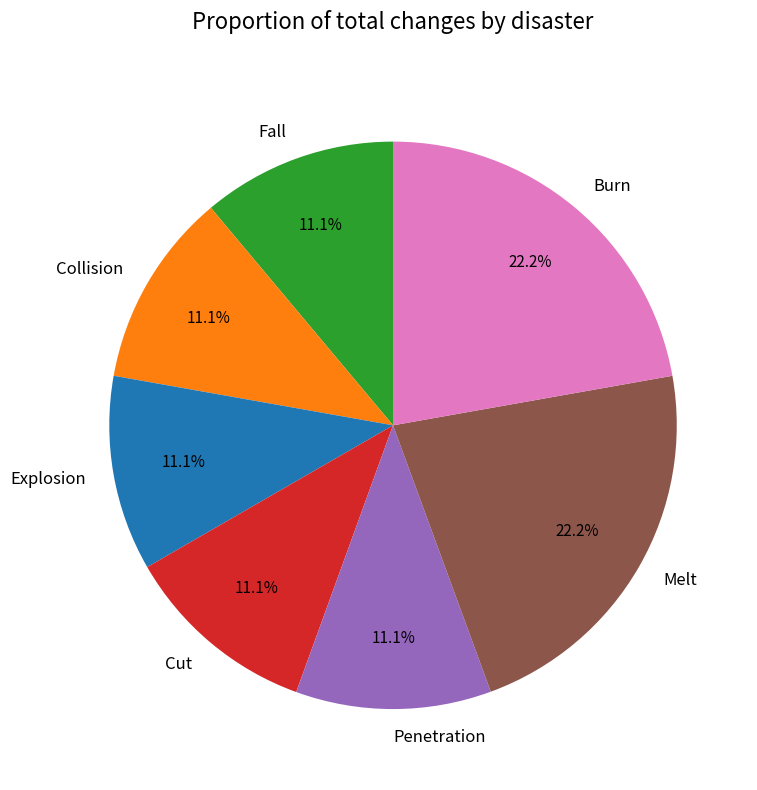

Does Melt represent more than half of the total?

No